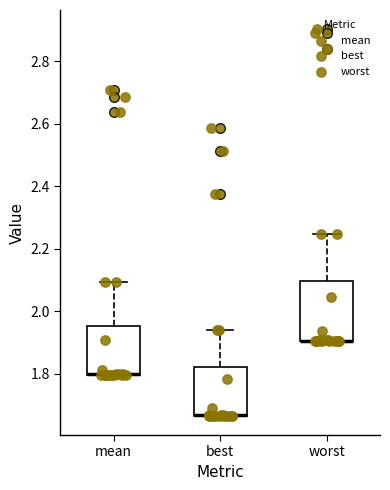

Where does the upper whisker of the box for best end on the y-axis? The values are not printed on the chart, so give them approximately, as read against the axis.

1.94